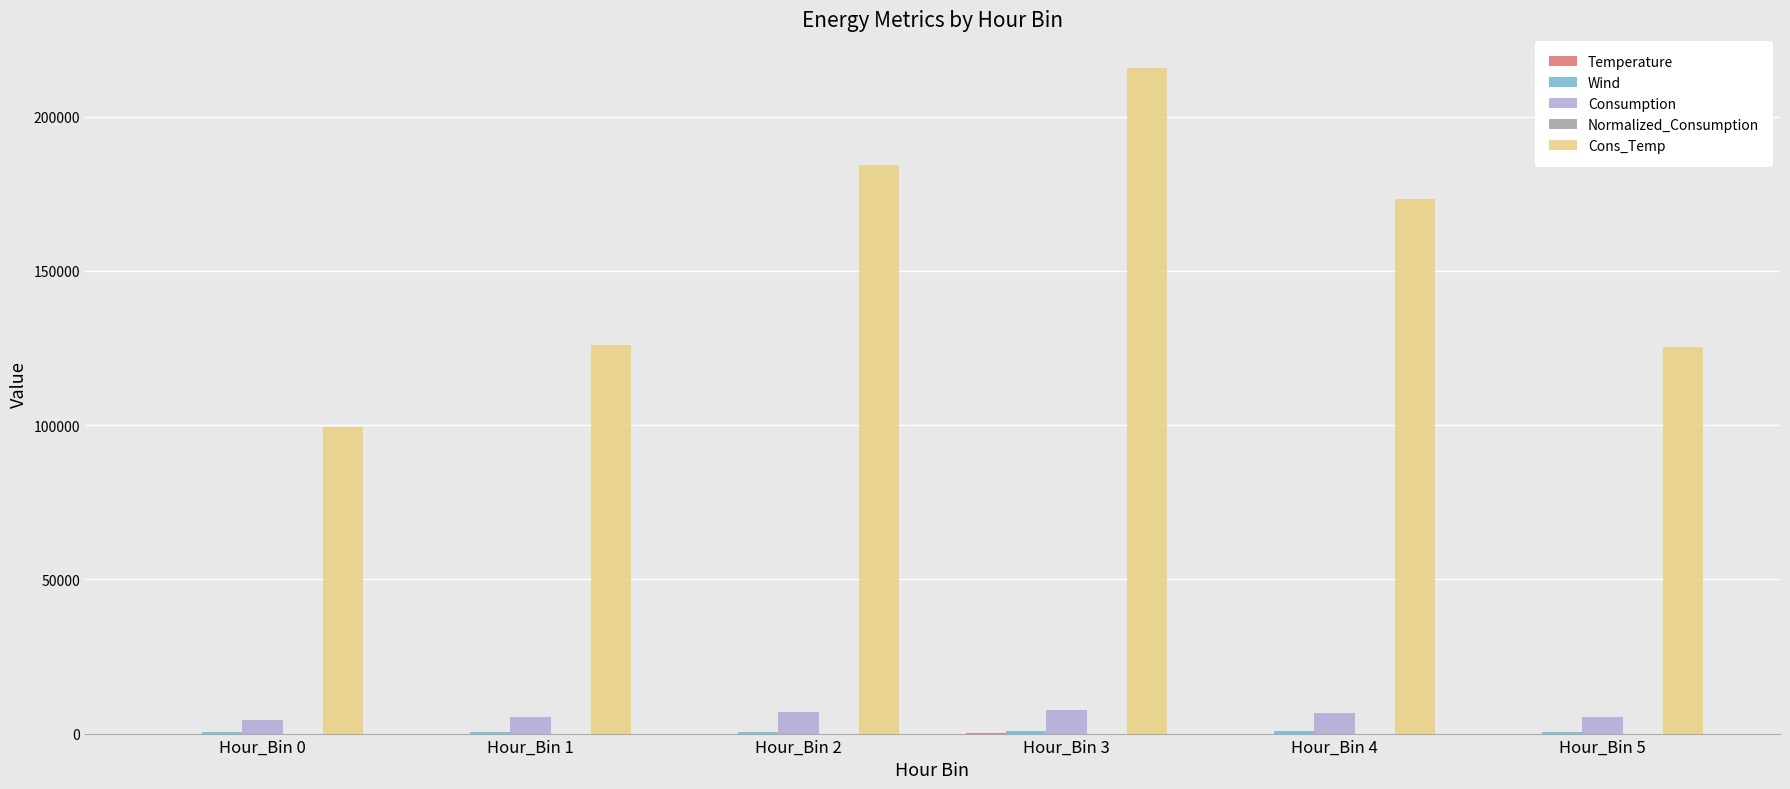

What is the total value across all series at Hour_Bin 2?

191749.2